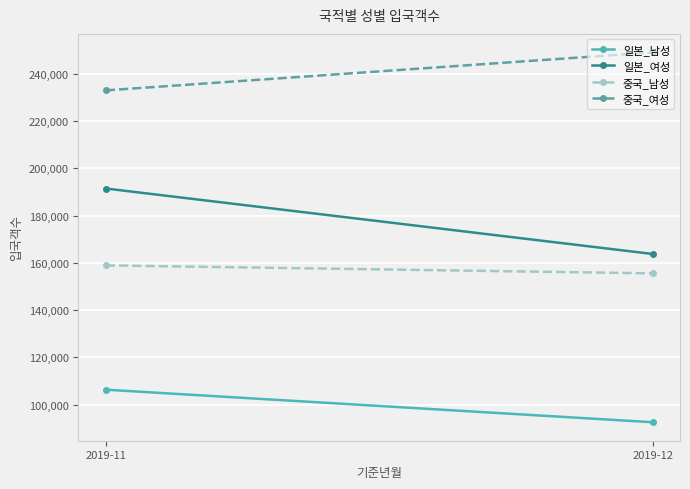

What value does the 일본_남성 series have at 2019-12?

92556